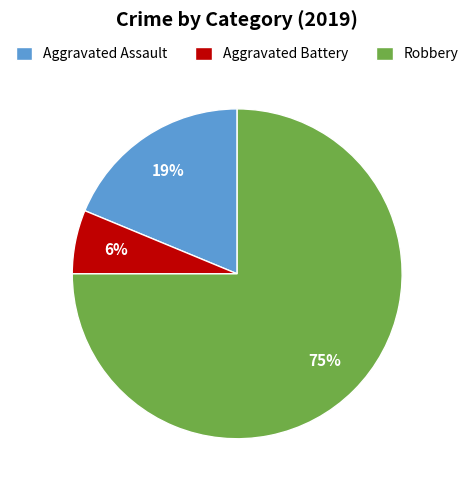

True or false: Robbery accounts for 75% of the total.

True